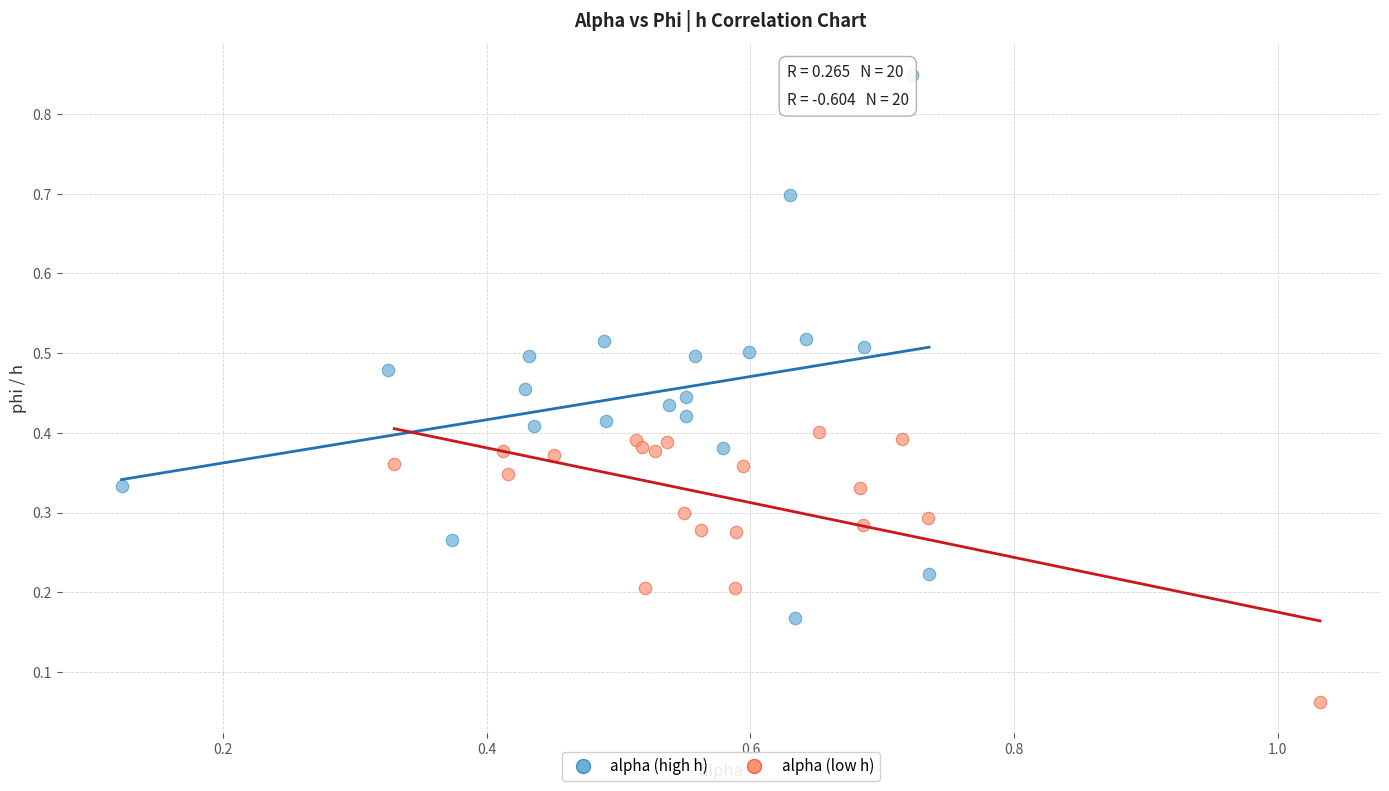

Which series has the widest spread of Y values?

alpha (high h)